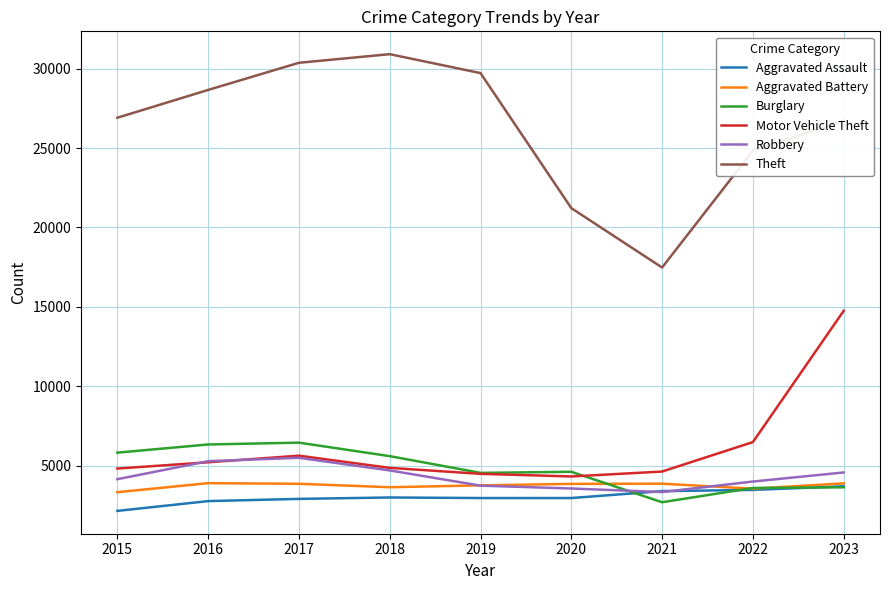

Between 2020 and 2021, which series saw the biggest shift?

Theft